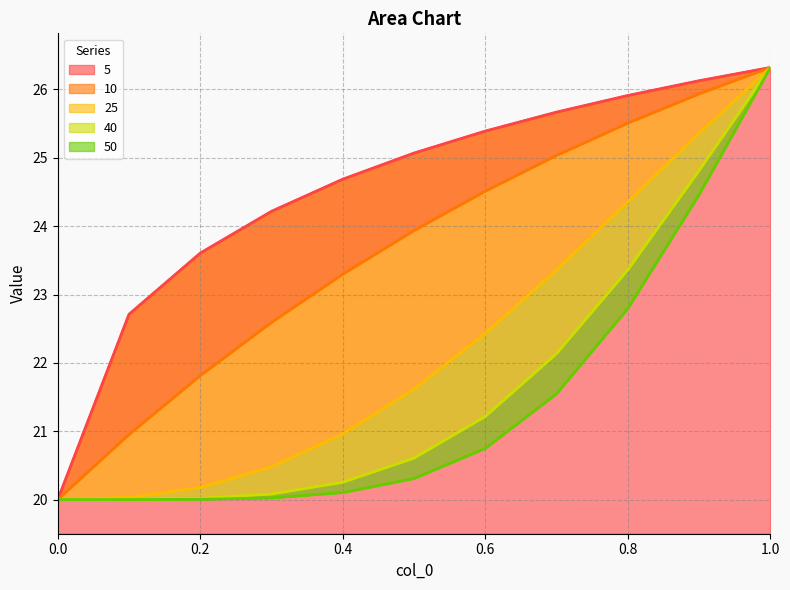

True or false: 40 and 5 cross at least once.

False